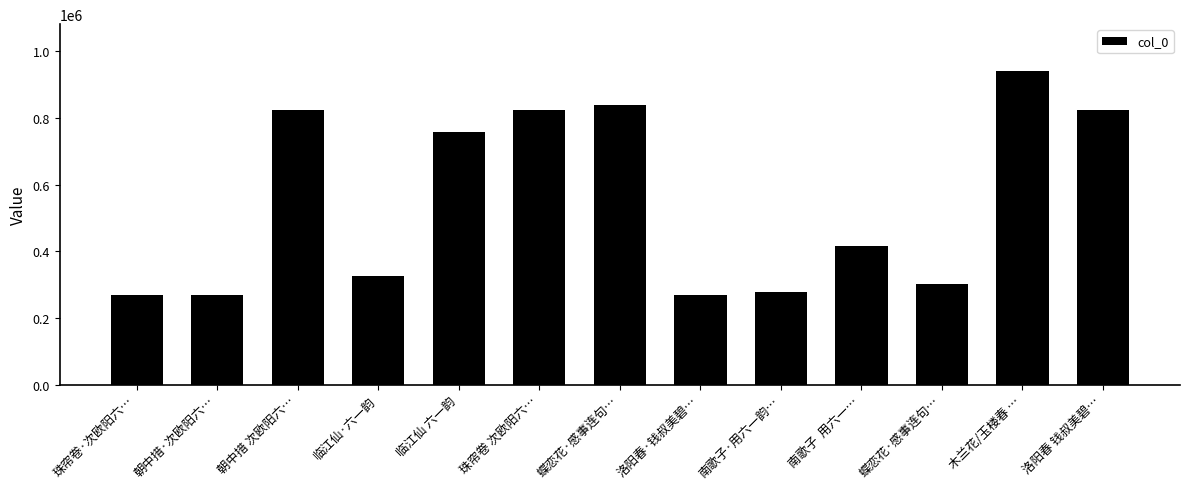

Does the chart contain any negative values?

No